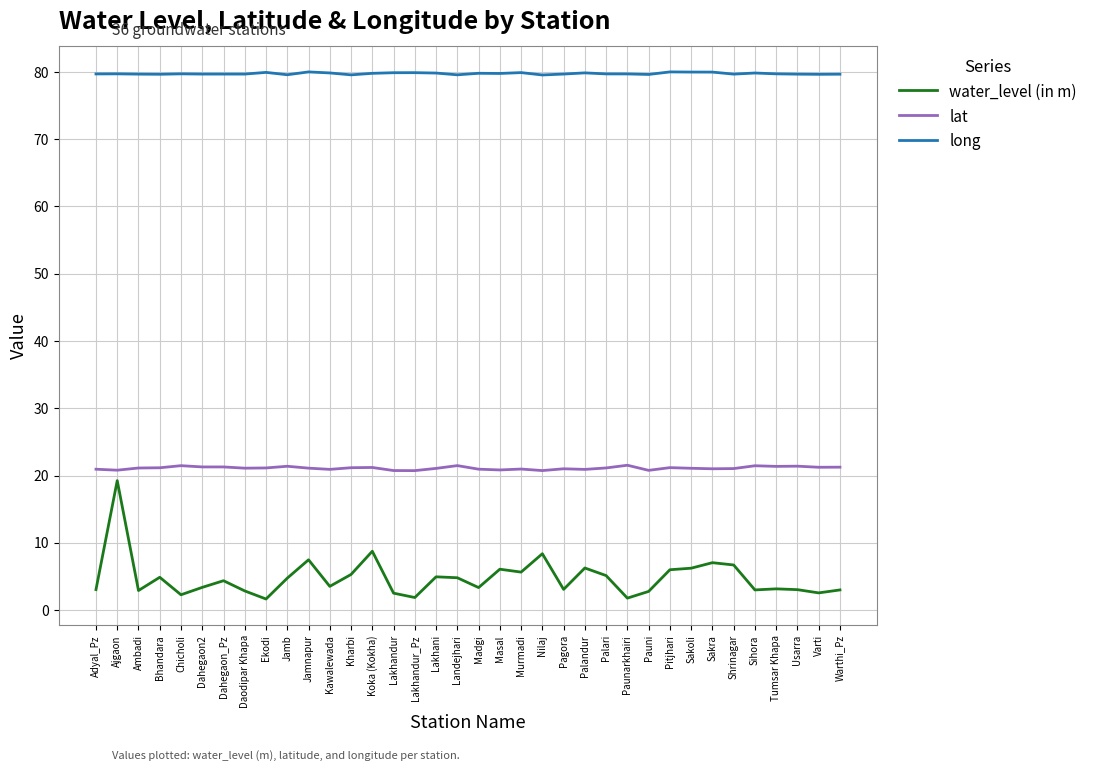

List the series in order of their peak value, highest first.

long, lat, water_level (in m)